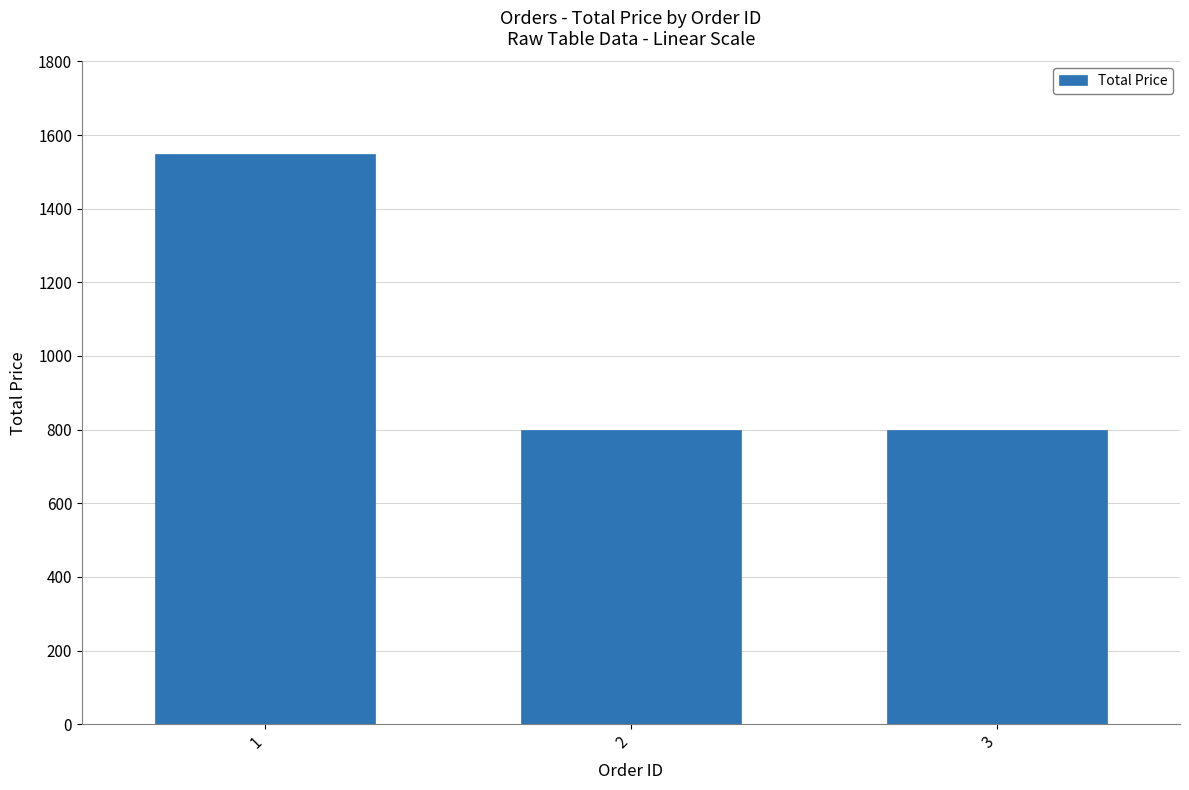

True or false: the data shows 800 at 2.

True